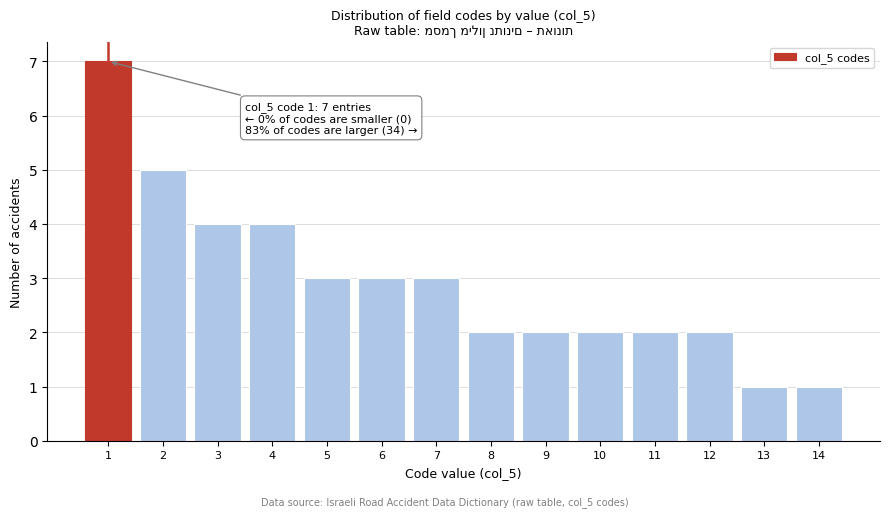

Over which range of the x-axis is the bar tallest?

0.5 to 1.5